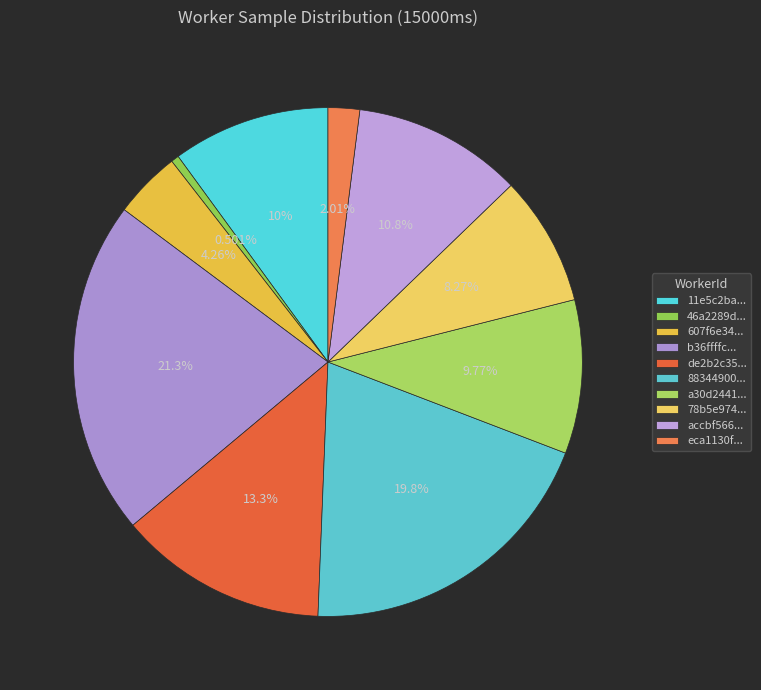

Is there any slice that represents more than half of the pie?

No